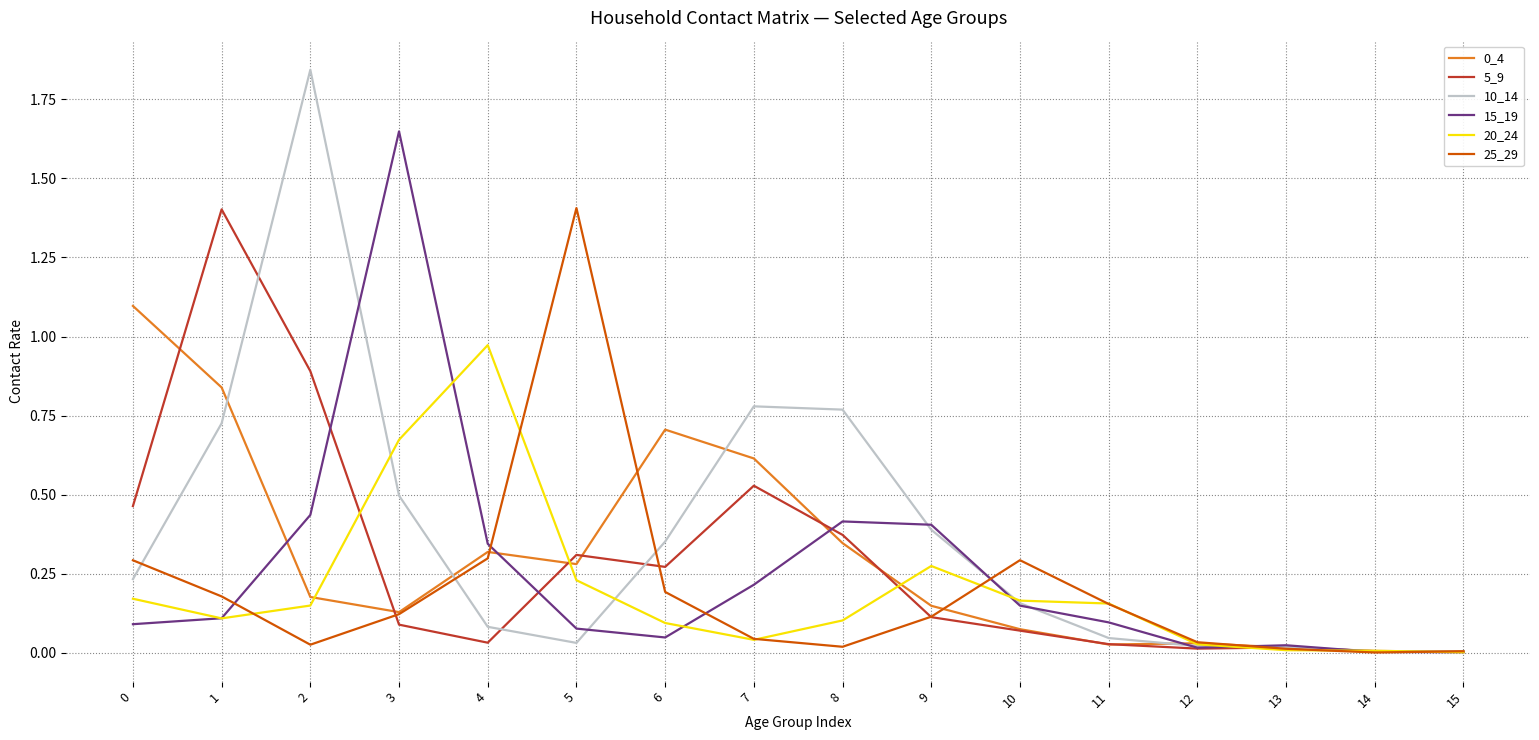

Which series has the widest spread of values?

10_14